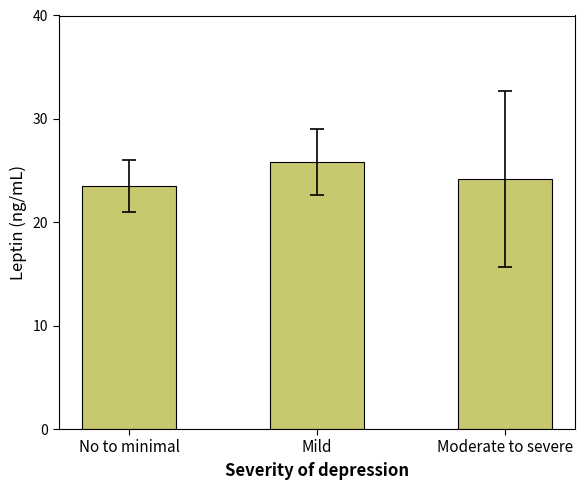

What is the difference between the values at No to minimal and Moderate to severe?

0.7